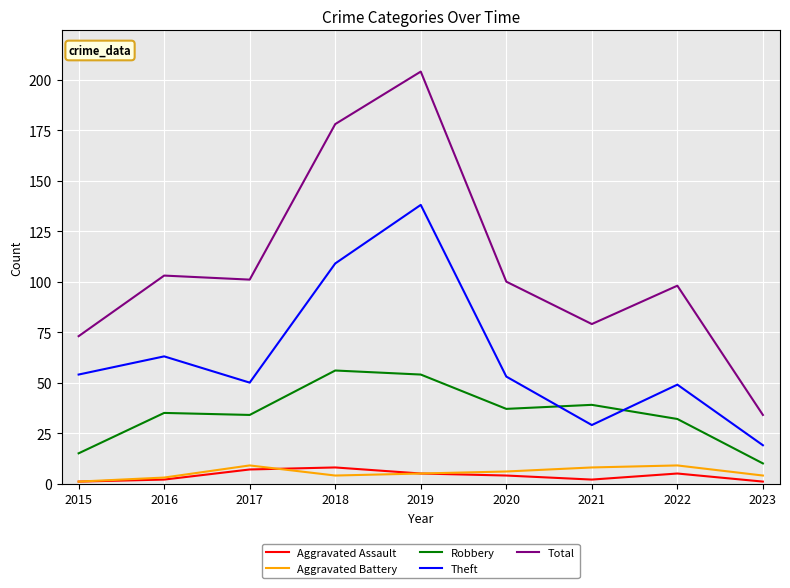

Which series has the largest range (max minus min)?

Total